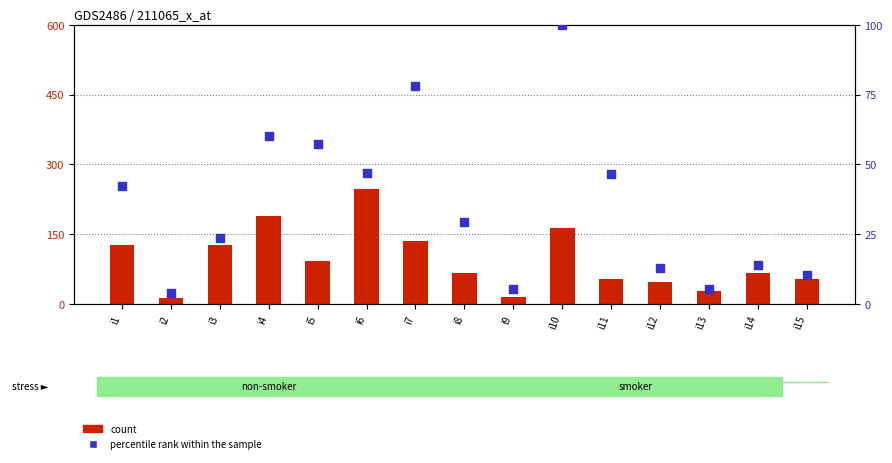

Is the value of count at i7 greater than the value of percentile rank within the sample at i5?

Yes